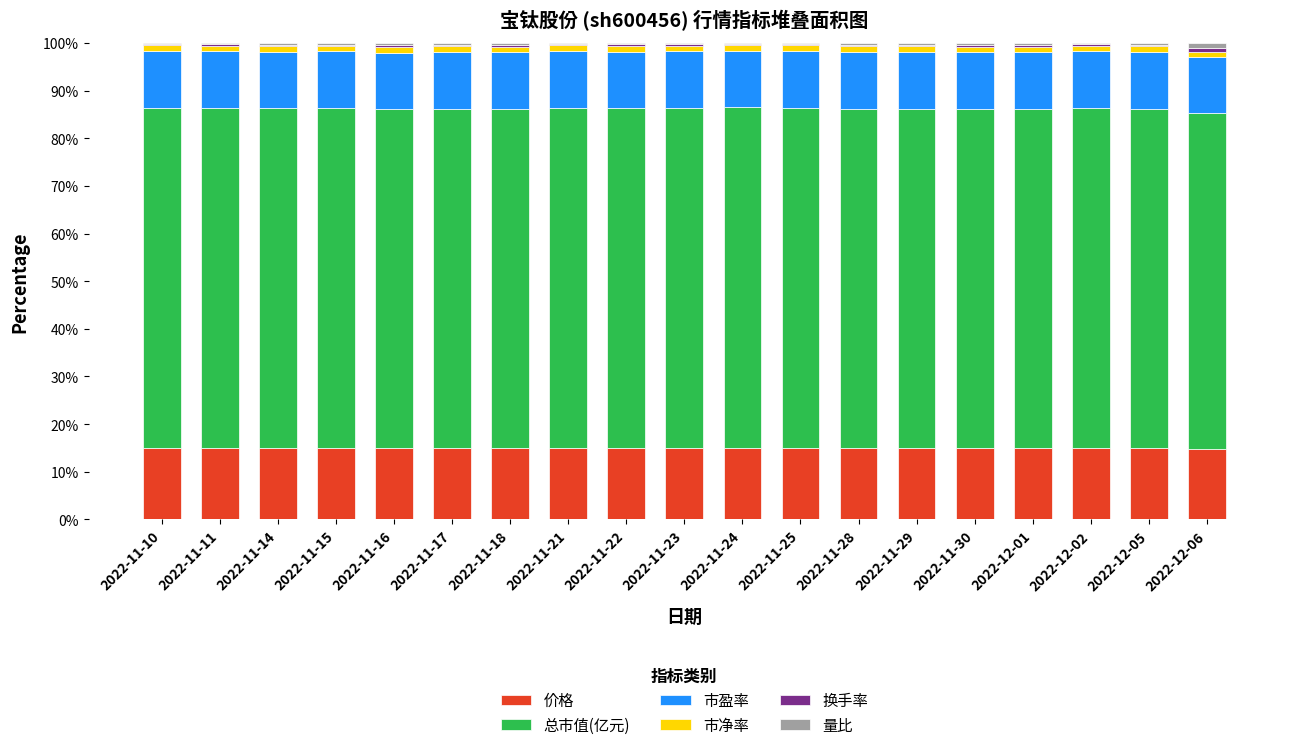

What is the maximum value for 价格?

15.0